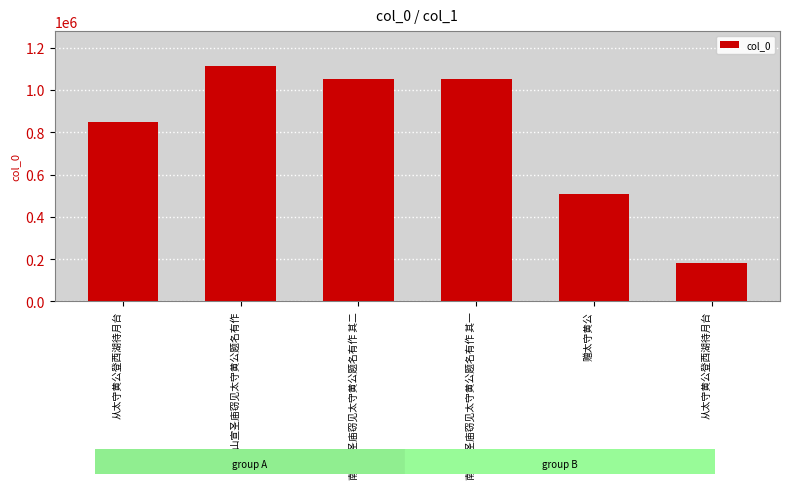

What is the difference between the maximum and minimum values?

928022